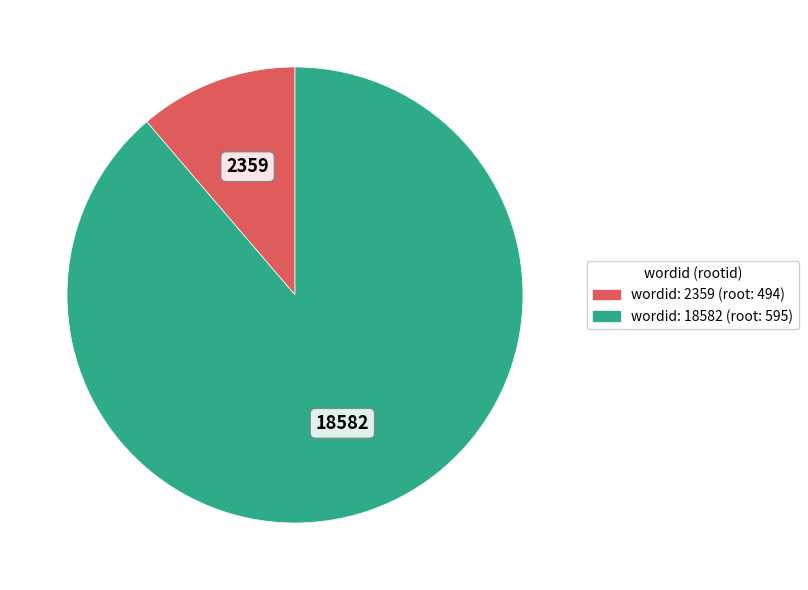

Between wordid: 18582 (root: 595) and wordid: 2359 (root: 494), which is larger?

wordid: 18582 (root: 595)